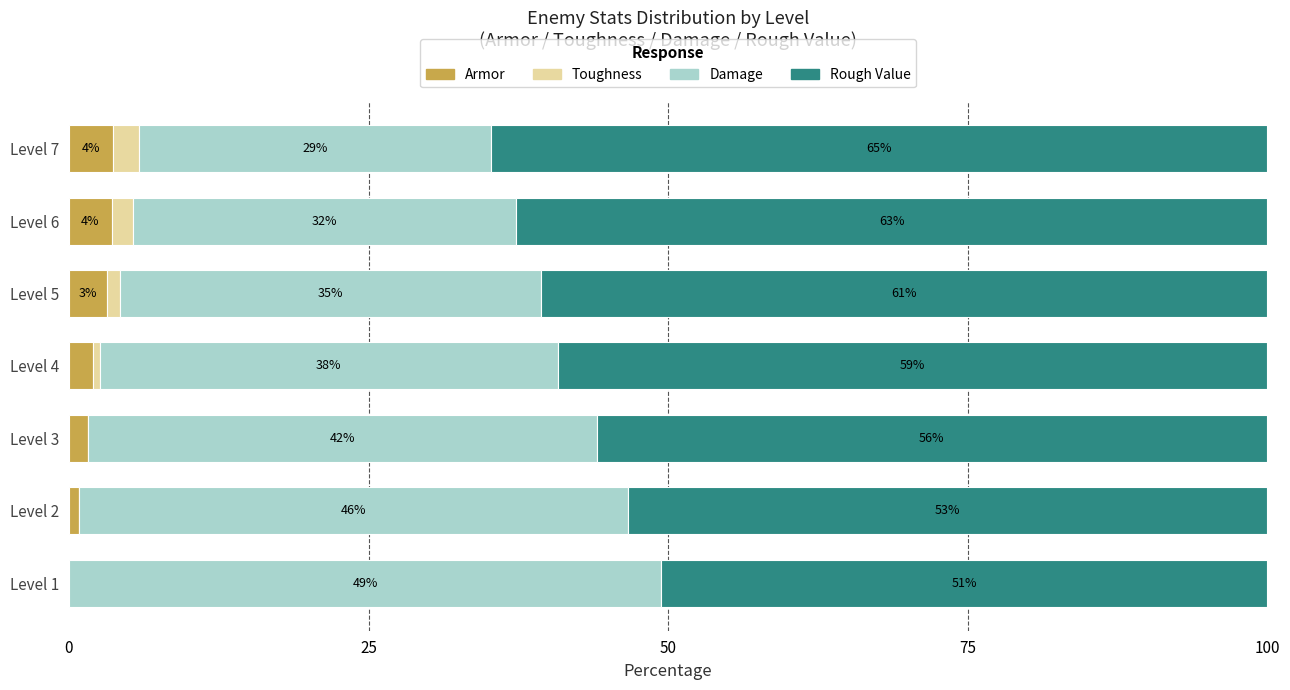

What are all the series names shown in the legend?

Armor, Toughness, Damage, Rough Value